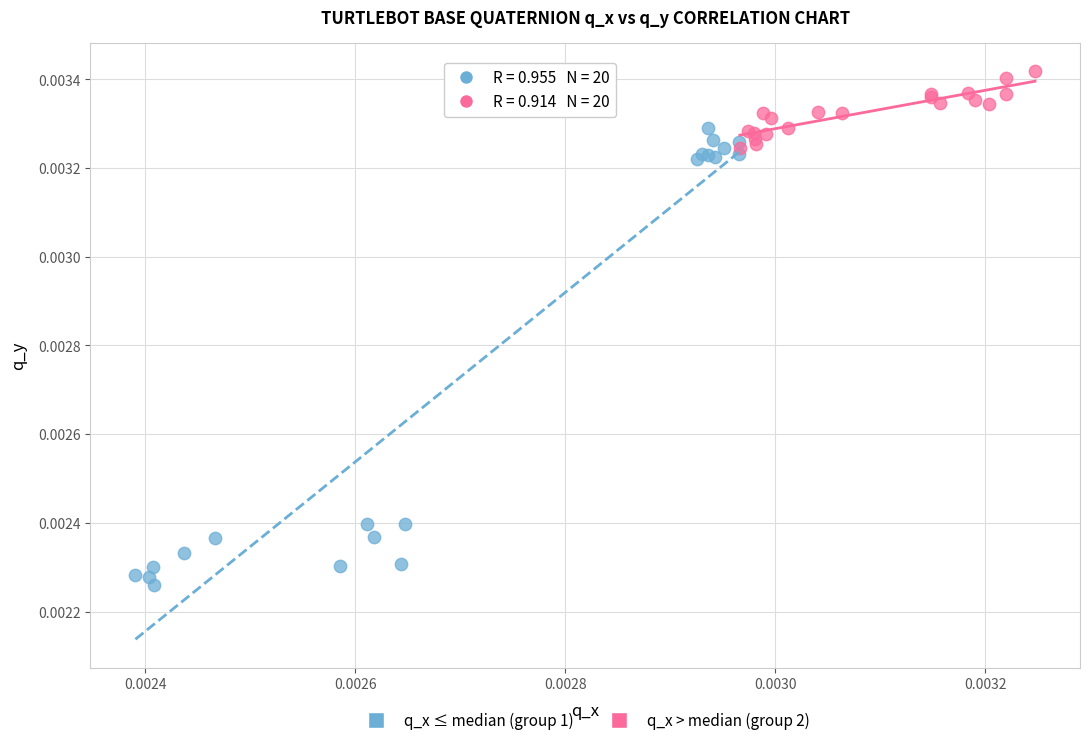

Which series contains the lowest Y value?

q_x ≤ median (group 1)